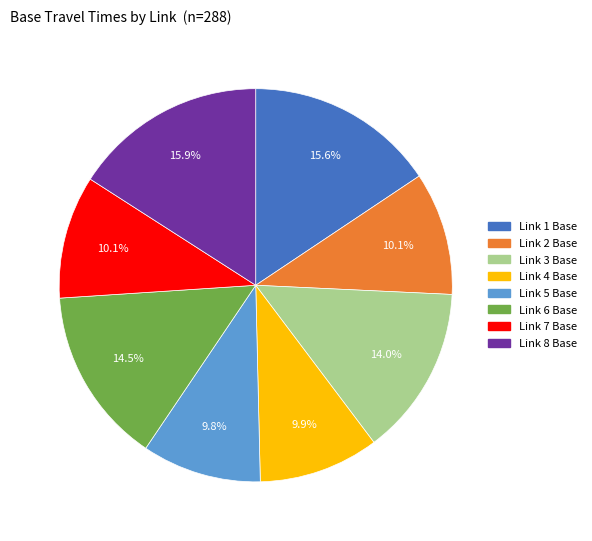

What percentage is the Link 4 Base slice, to the nearest percent?

10%